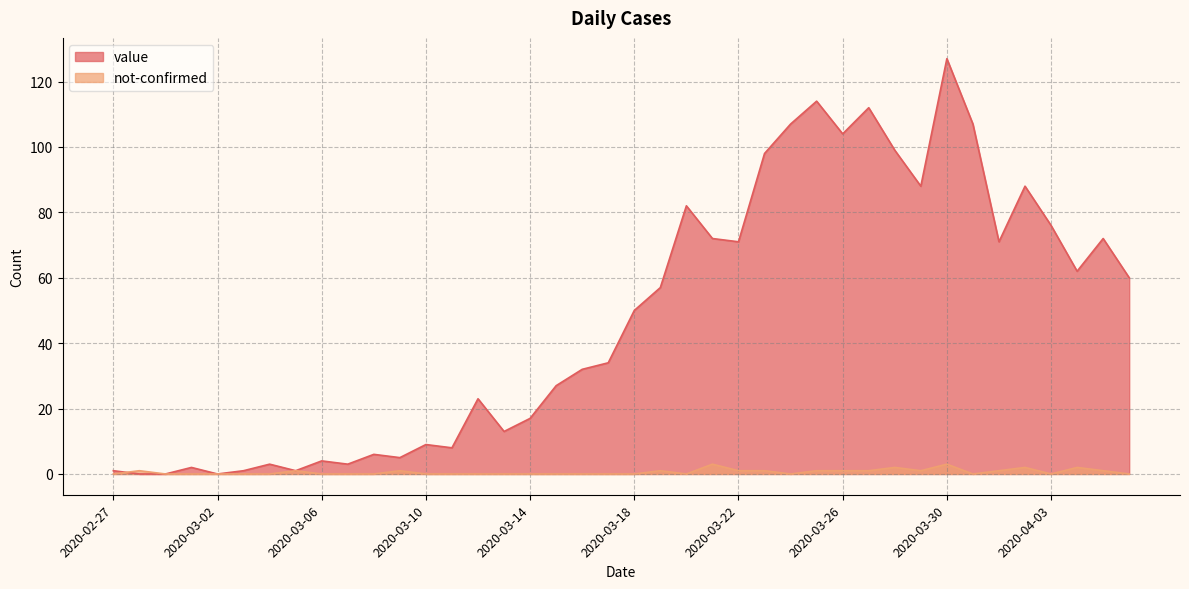

What is the total value across all series at 2020-03-10?

9